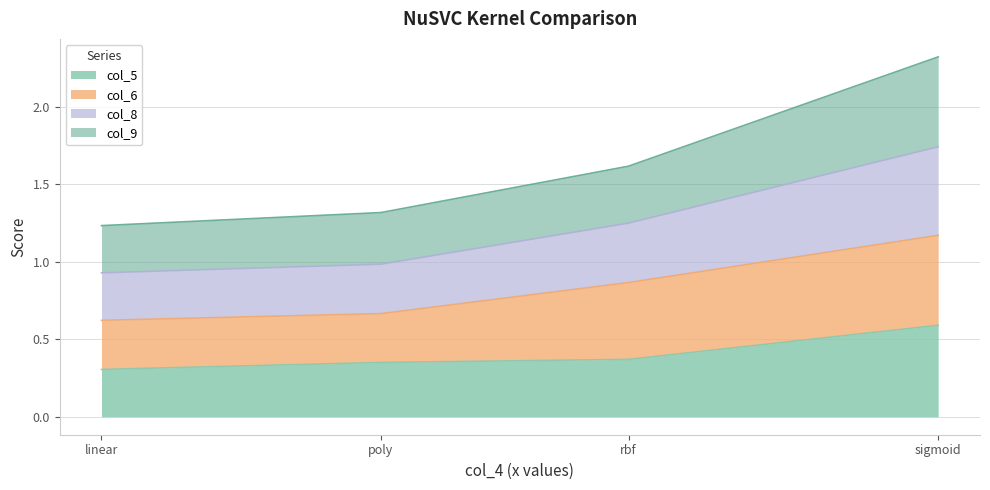

True or false: col_5 and col_8 cross at least once.

False